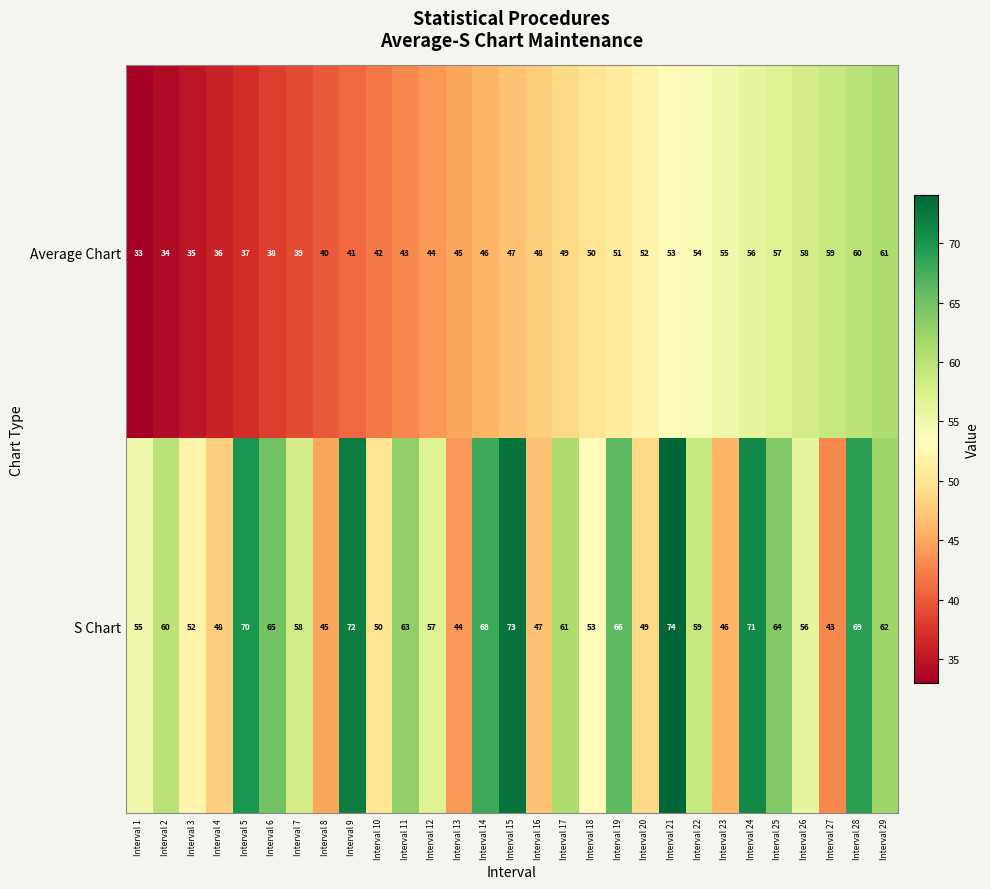

At which category does the chart reach its peak across all series?

Interval 21